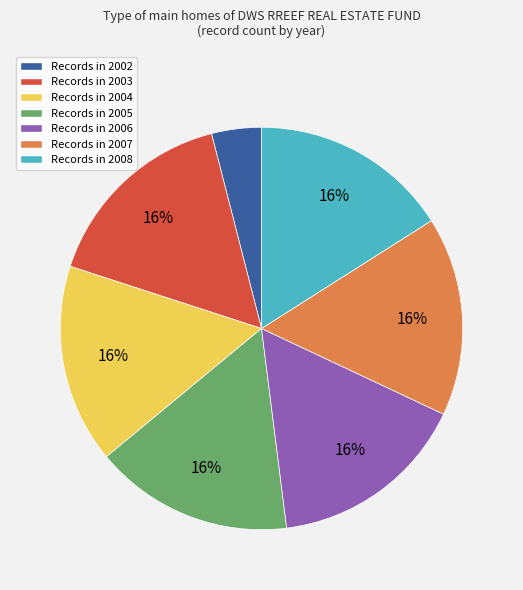

To the nearest percent, what is the average slice percentage?

14%